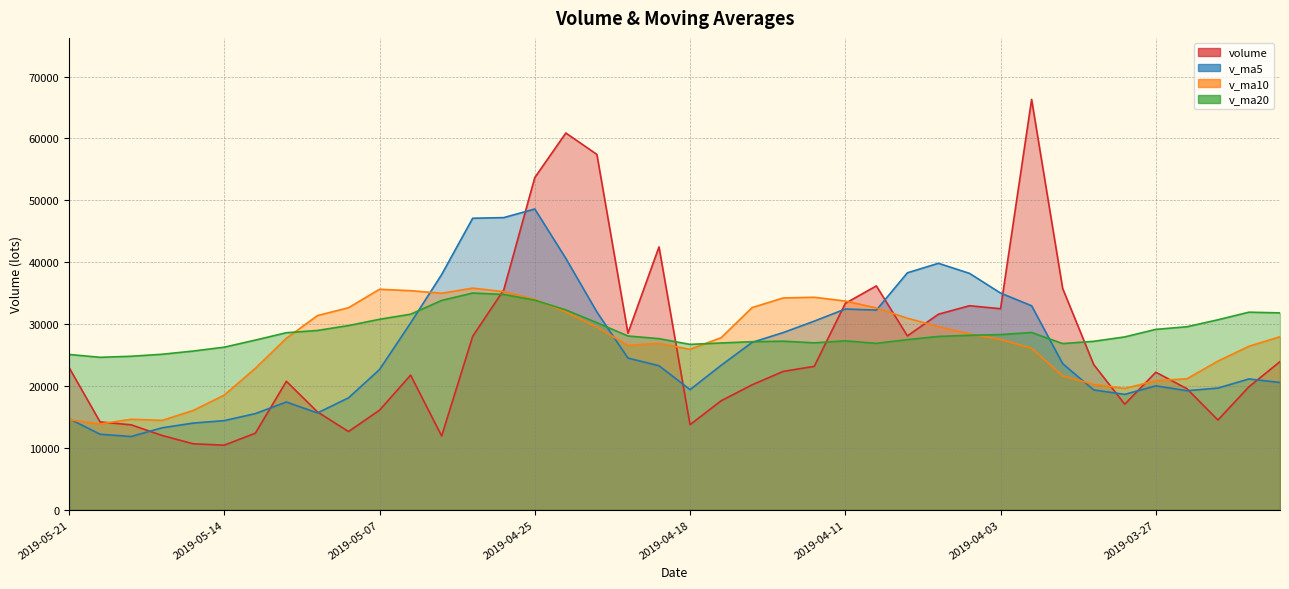

True or false: v_ma5 and v_ma10 intersect in this chart.

True